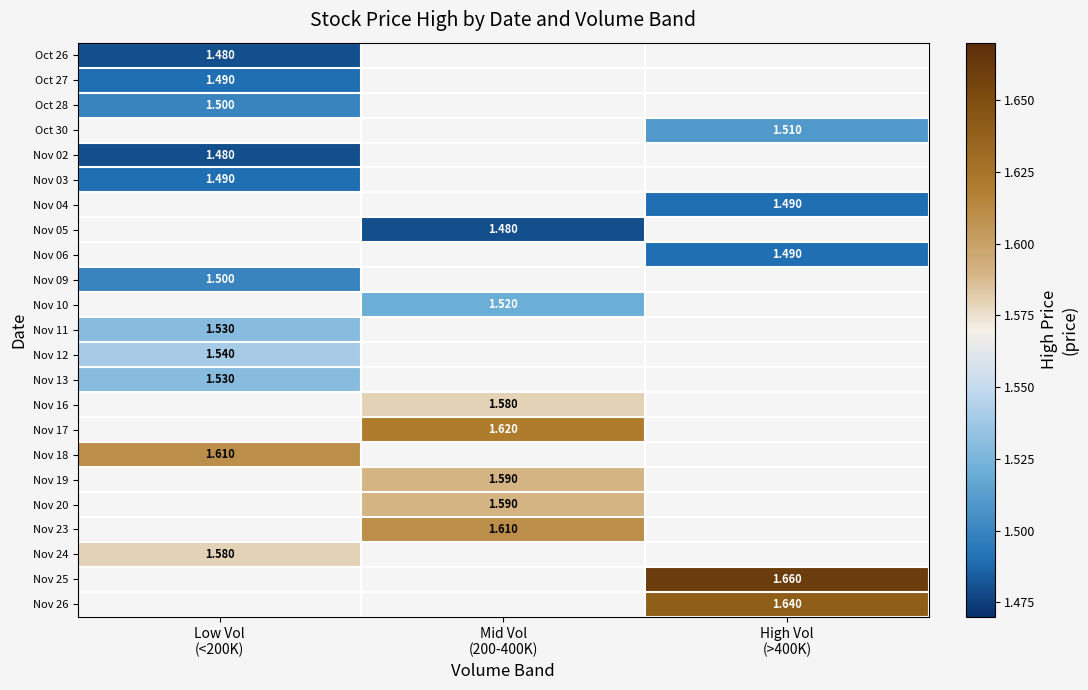

Between Low Vol
(<200K) and Mid Vol
(200-400K), which is larger?

Mid Vol
(200-400K)